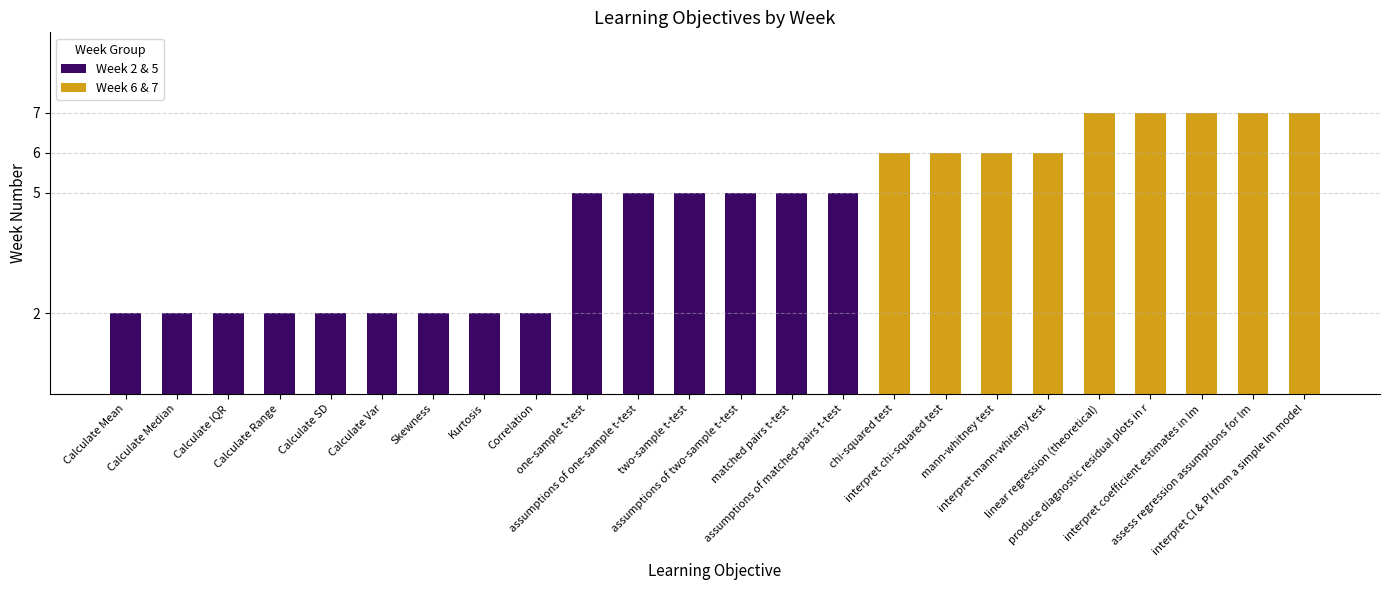

Which series changed the most between Calculate SD and produce diagnostic residual plots in r?

Week 6 & 7